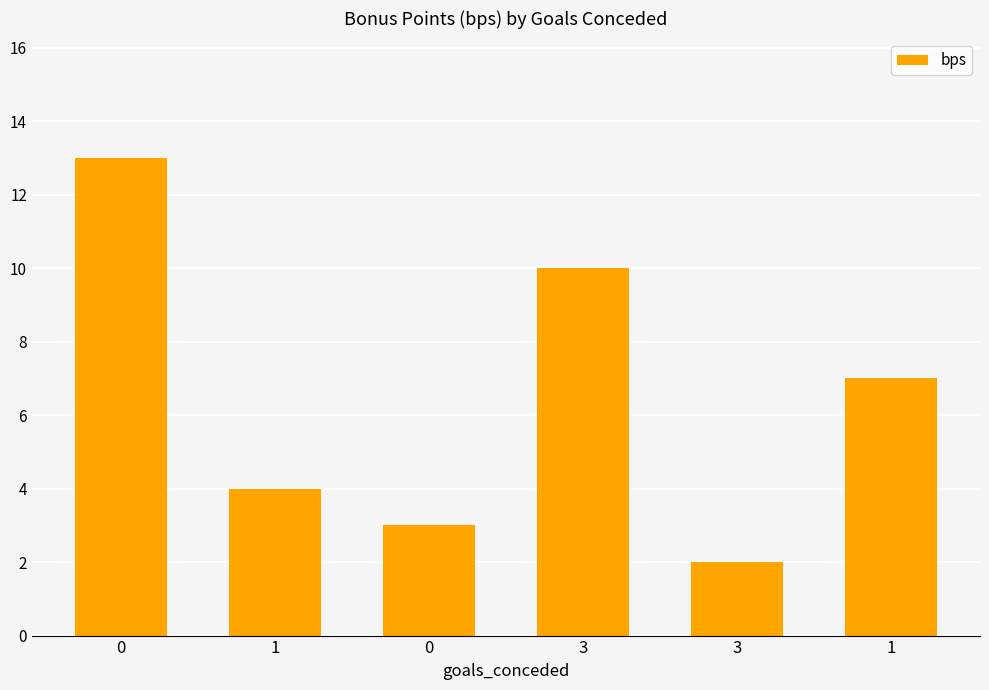

The value at 3 is 6. True or false?

False